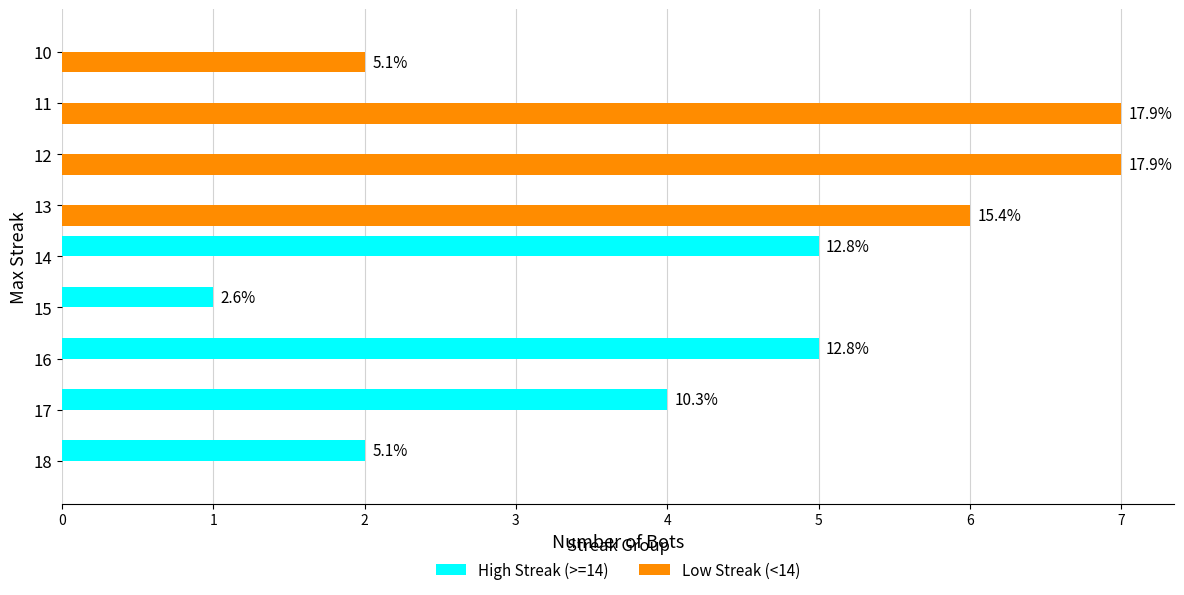

What are all the series names shown in the legend?

High Streak (>=14), Low Streak (<14)